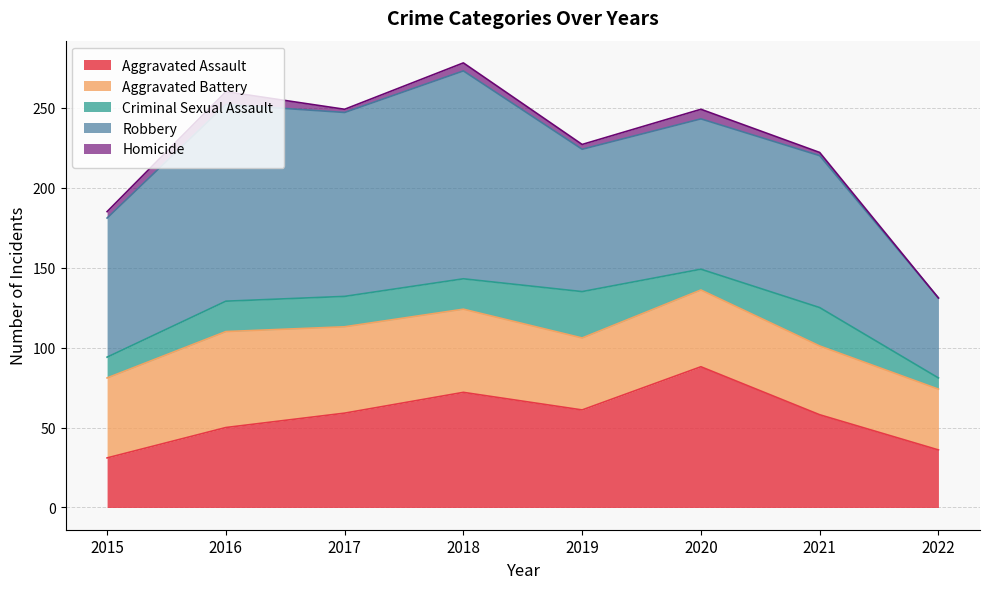

Read the Aggravated Assault value at 2022, to the nearest 5.

35